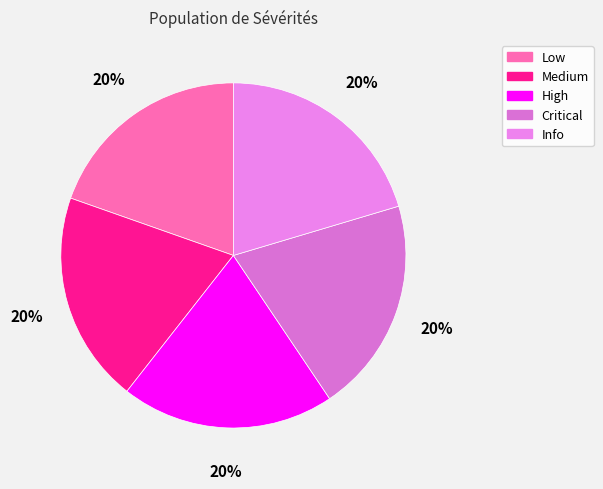

Which category has the biggest portion of the pie?

Info